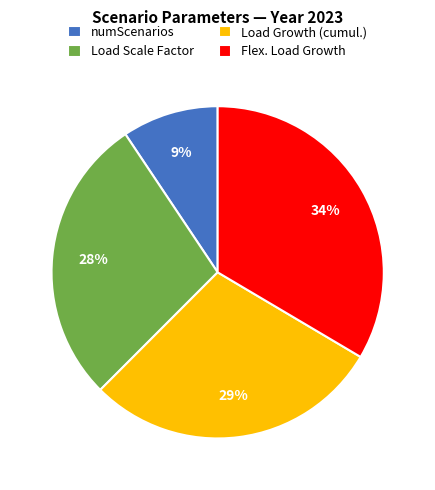

Does numScenarios represent more than half of the total?

No